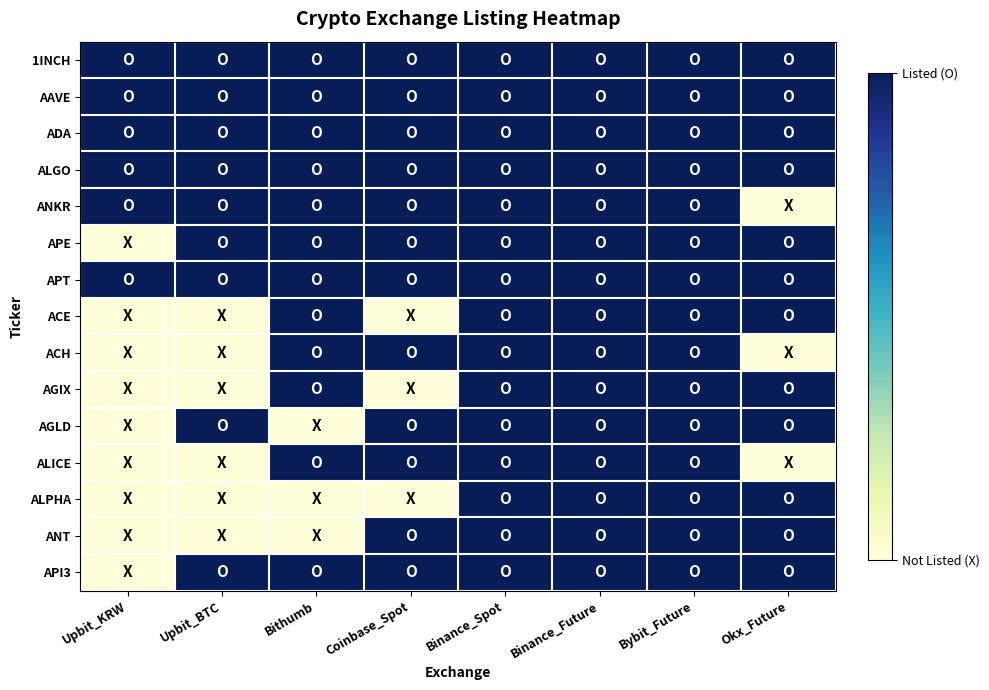

What is the maximum value shown in the chart?

1